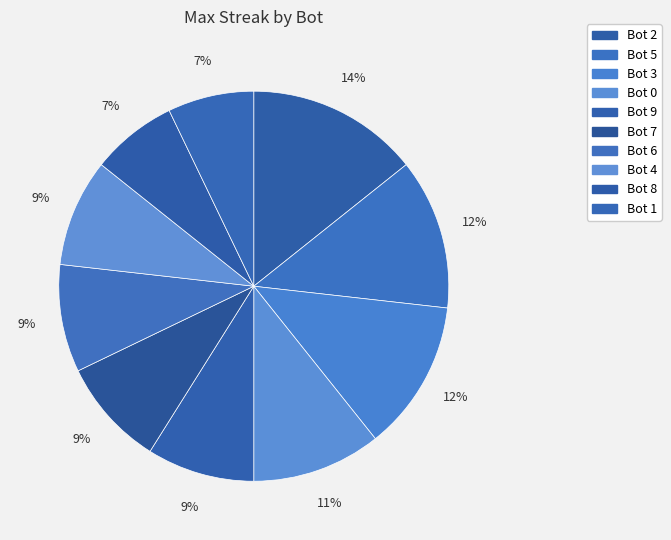

How many segments does this pie chart have?

10